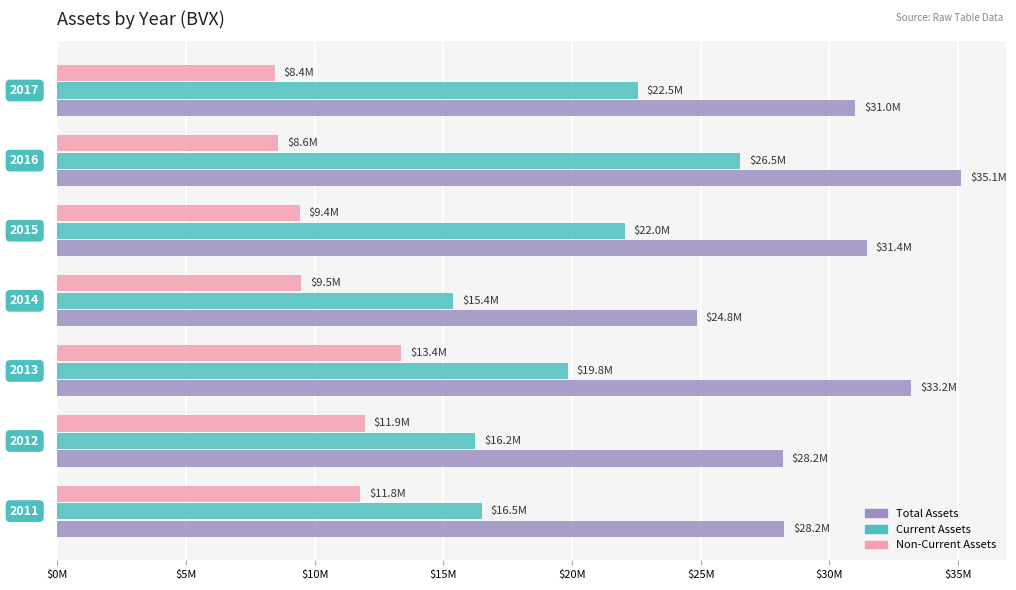

How many series are shown in this chart?

3